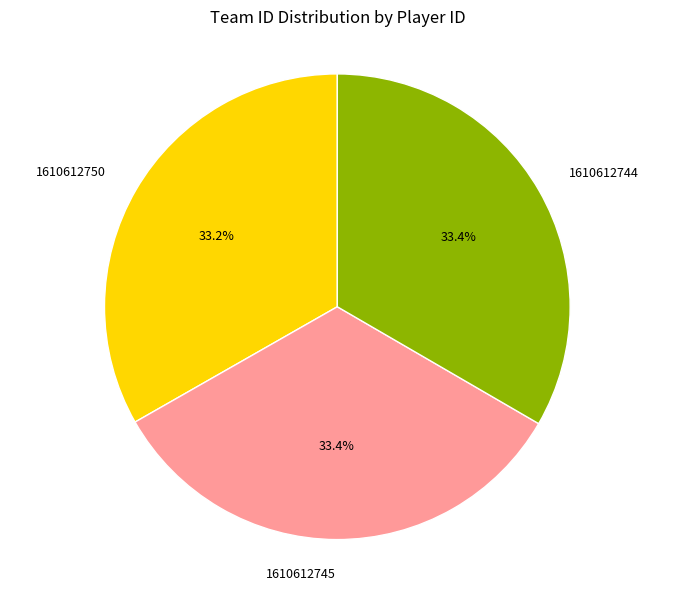

Does 1610612745 represent more than half of the total?

No